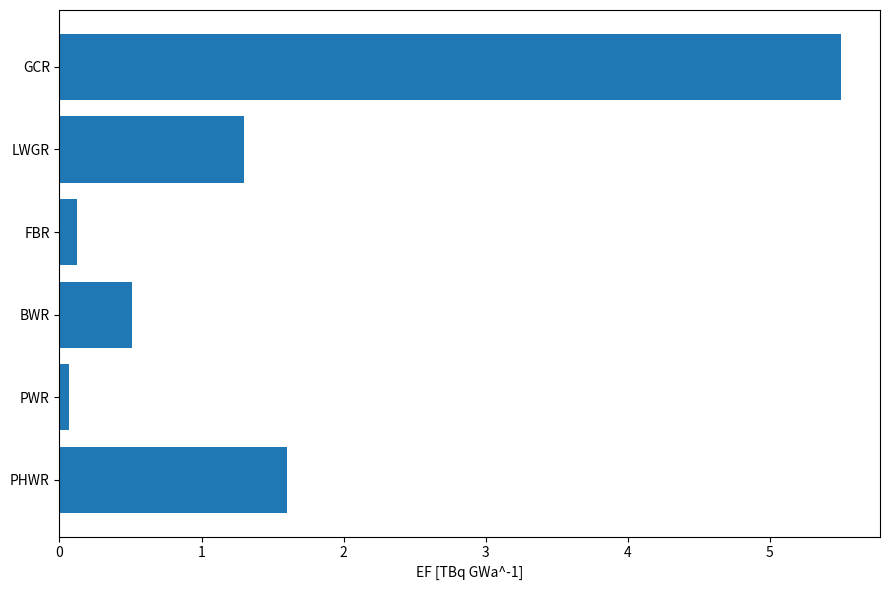

What is the average value?

1.5